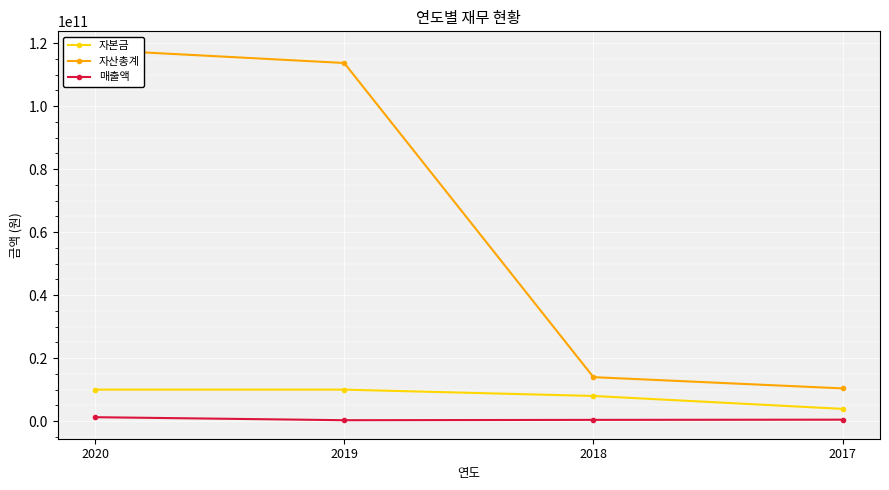

What is the difference between the maximum and second lowest values in the 자산총계 series?

103942284081